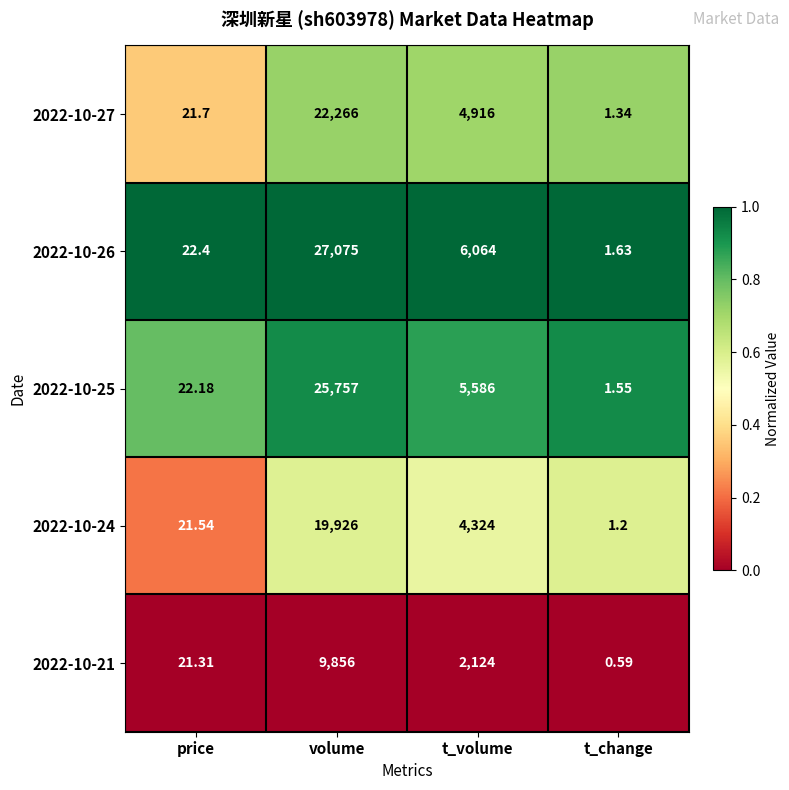

Between t_volume and t_change, which series saw the biggest shift?

2022-10-26